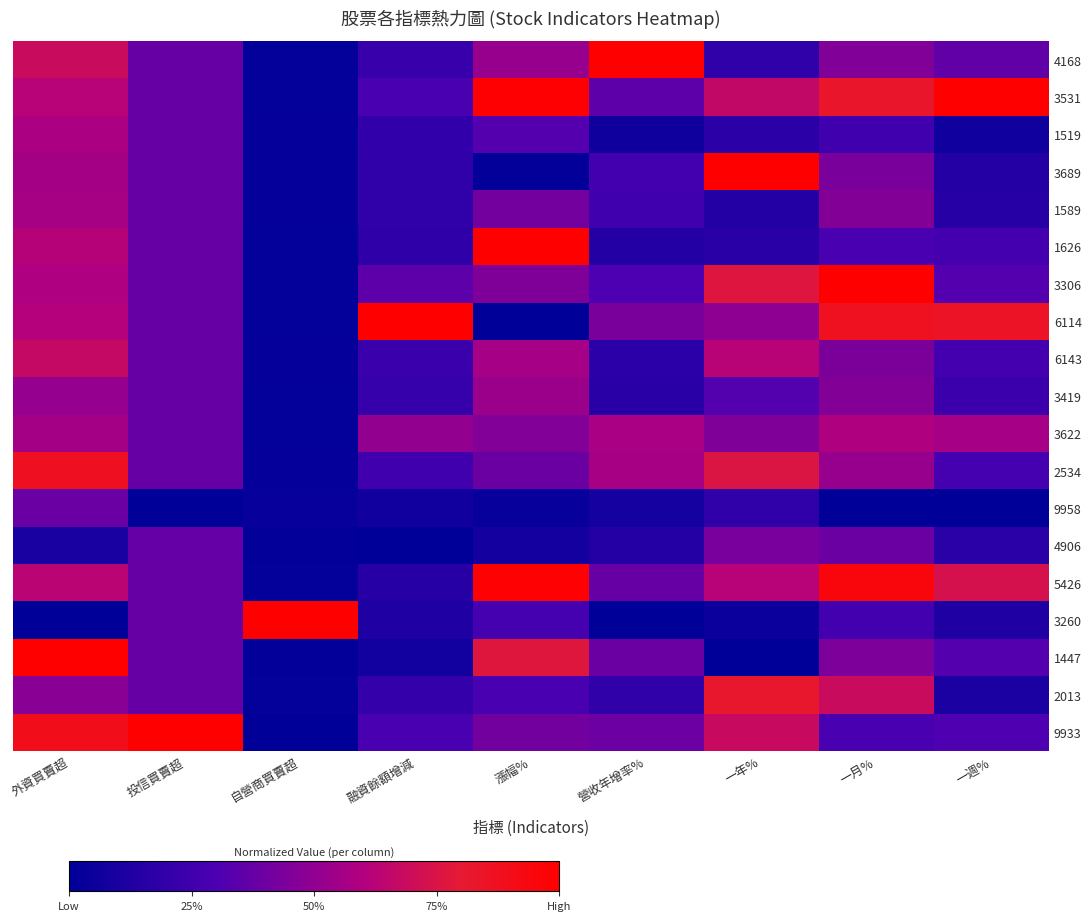

Between 投信買賣超 and 漲幅%, which is larger?

漲幅%